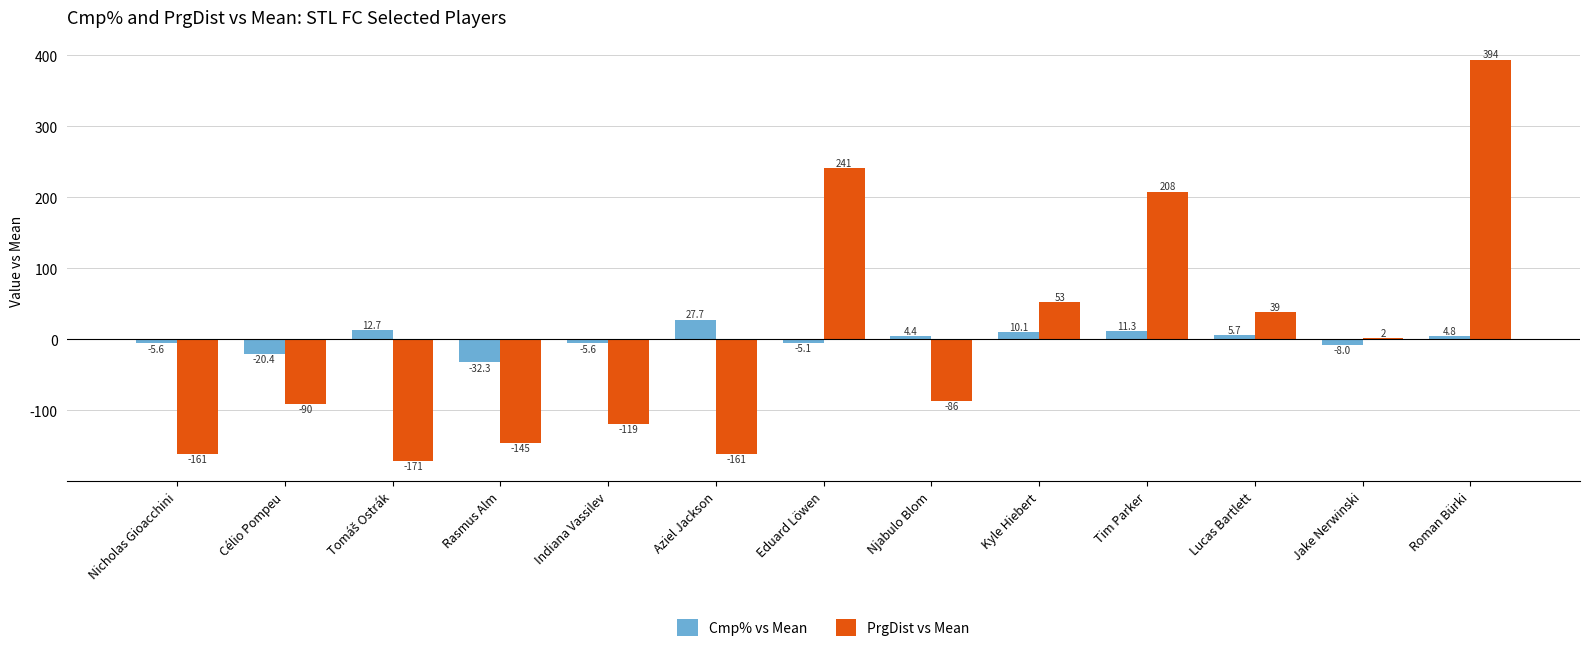

Is it true that Cmp% vs Mean equals 10.1 at Kyle Hiebert?

True